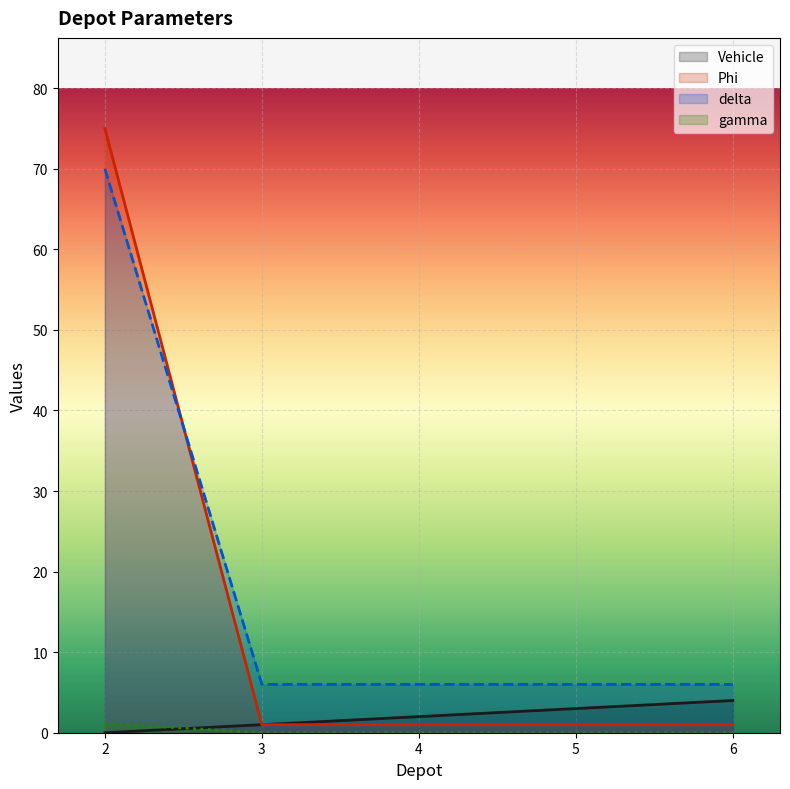

Reading left to right, extract all data points from this chart.

Vehicle: 2=0.0	3=1.0	4=2.0	5=3.0	6=4.0
Phi: 2=75.0	3=1.0	4=1.0	5=1.0	6=1.0
delta: 2=70.0	3=6.0	4=6.0	5=6.0	6=6.0
gamma: 2=1.1	3=0.0	4=0.0	5=0.0	6=0.0